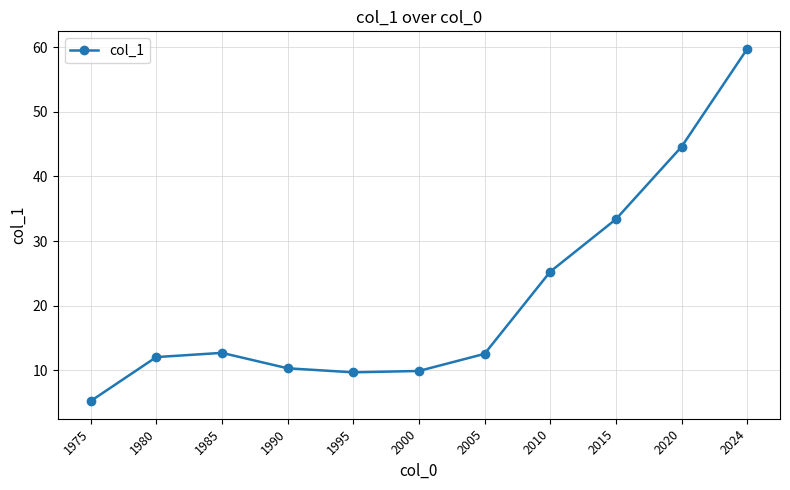

The value at 2000 is 16.2. True or false?

False